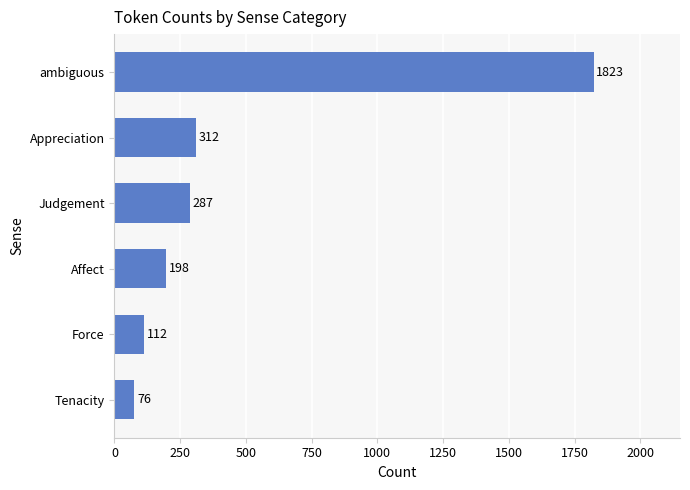

Count the number of categories in the chart.

6